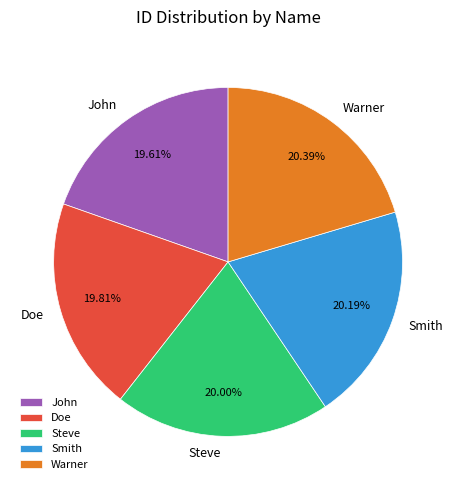

True or false: John accounts for 20% of the total.

True